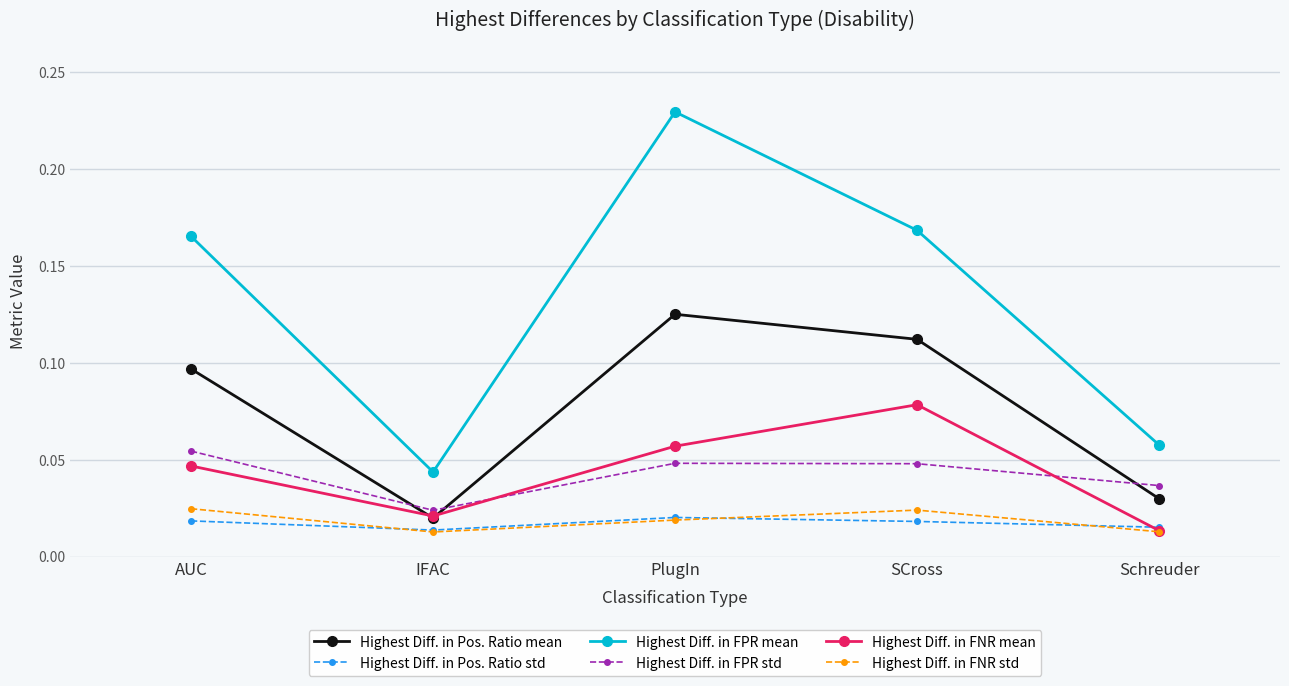

Between which two adjacent categories do Highest Diff. in Pos. Ratio mean and Highest Diff. in FPR std first intersect?

AUC and IFAC